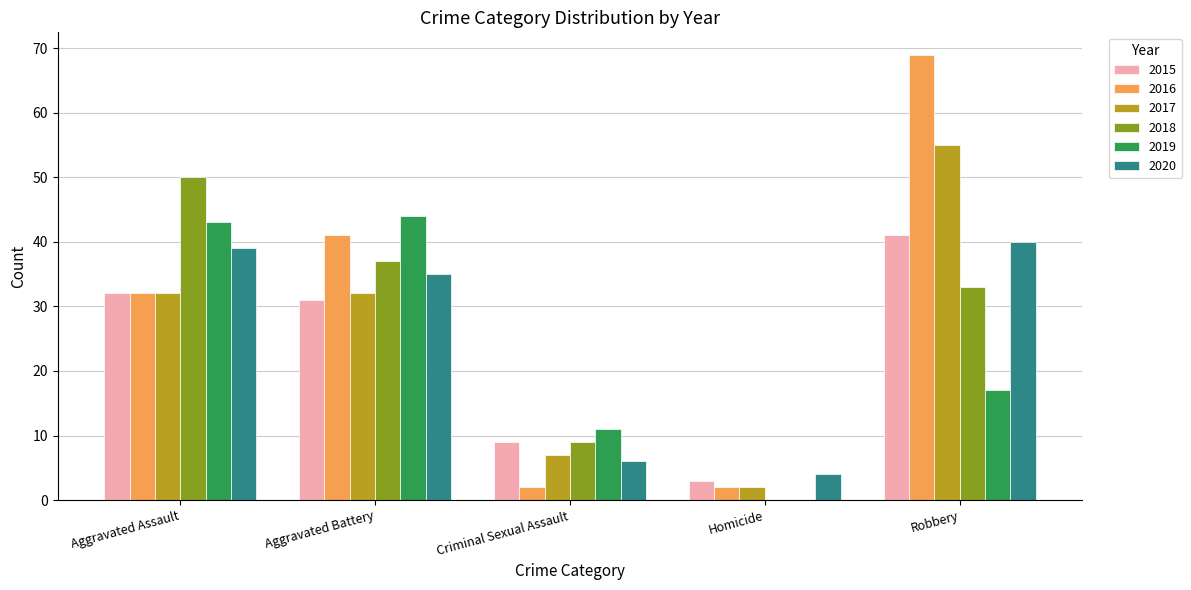

Which series has the widest spread of values?

2016